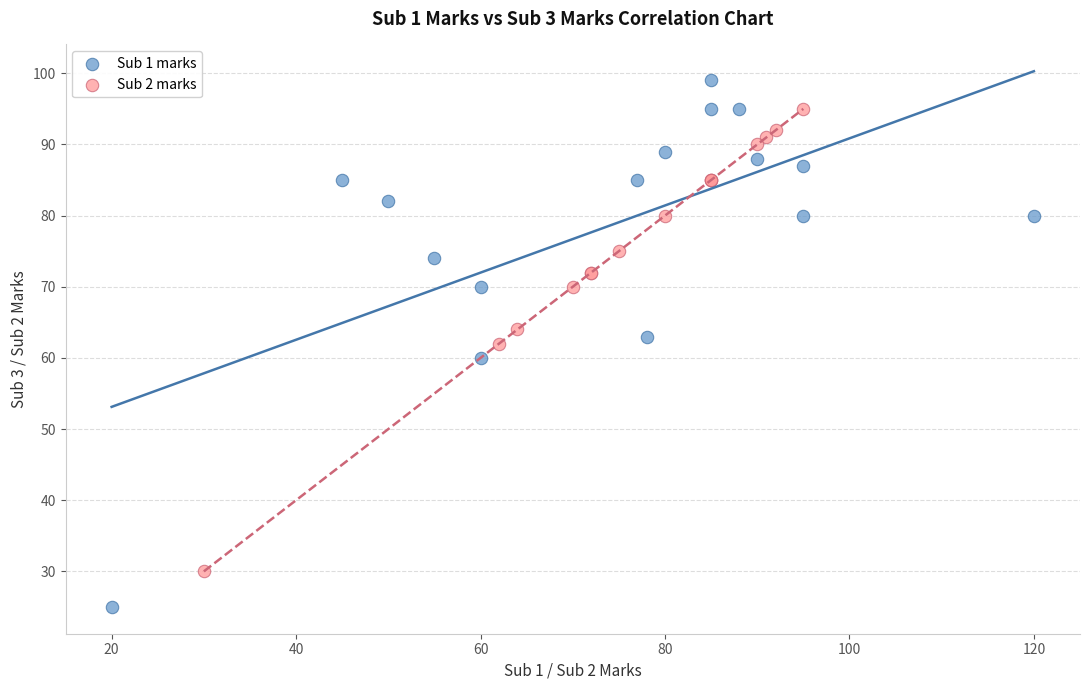

Which series contains the lowest Y value?

Sub 1 marks